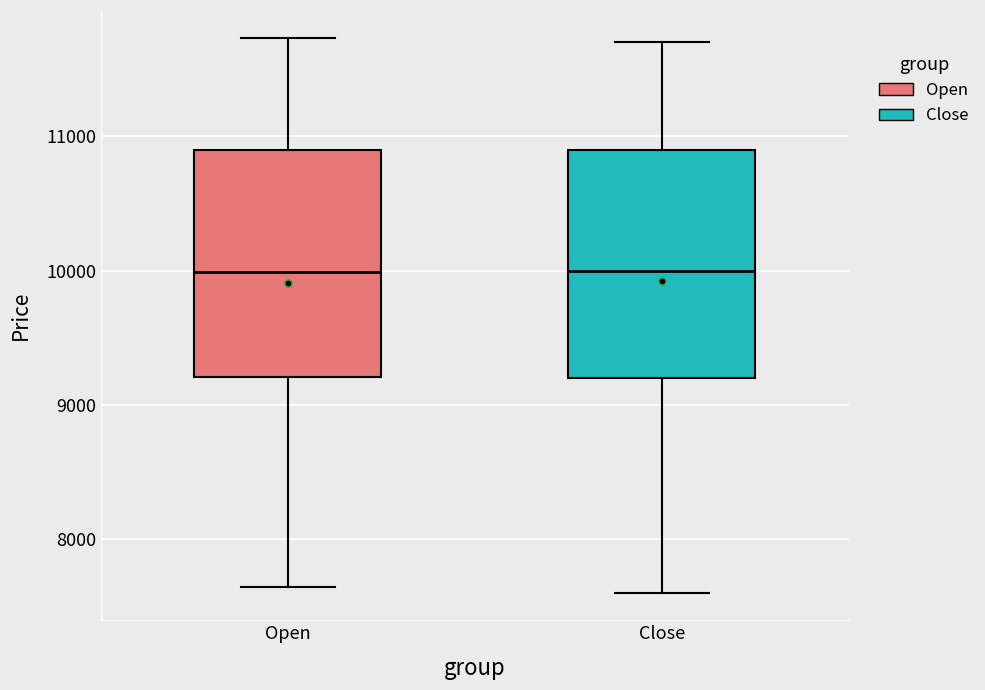

Reading left to right, read every box against the y-axis: the position of its median line, the range the box covers, and the ends of its whiskers. The values are not printed on the chart, so give them approximately, as read against the axis.

Open: median 10000, box 9200 to 10900, whiskers 7600 to 11700
Close: median 10000, box 9200 to 10900, whiskers 7600 to 11700